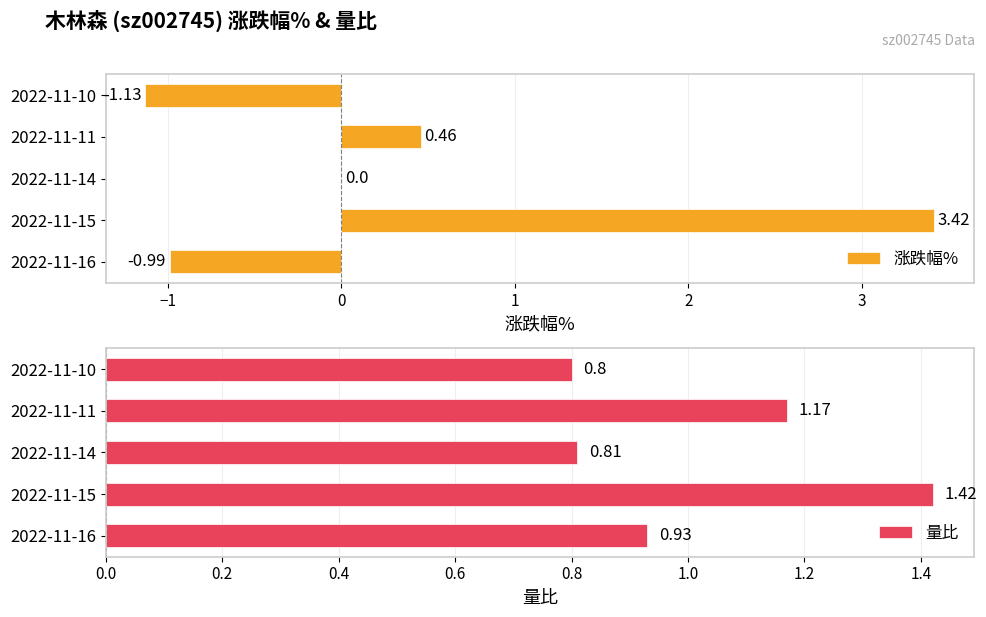

Count the 涨跌幅% values in the range 0 to 1.

2